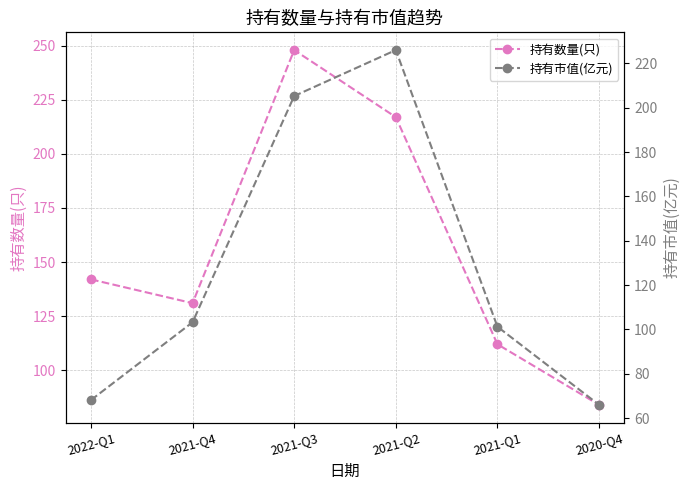

At 2022-Q1, list the series in order from largest to smallest.

持有数量(只), 持有市值(亿元)